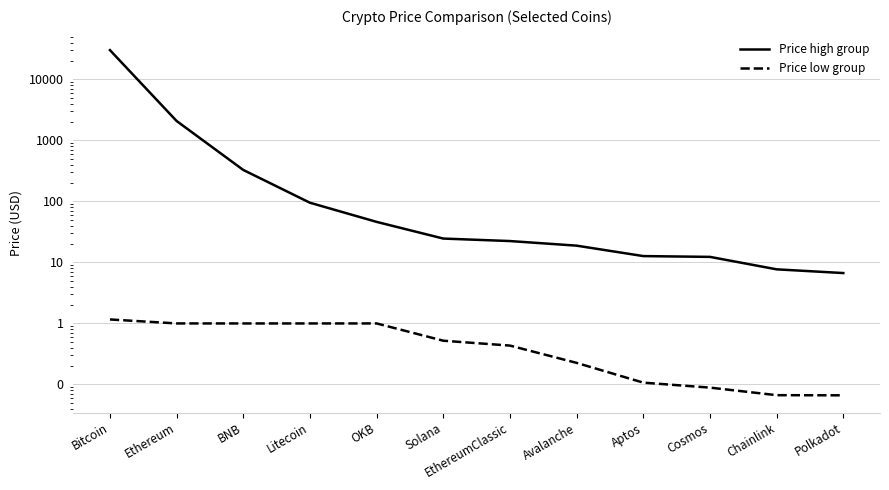

Rank the series at Litecoin from lowest to highest value.

Price low group, Price high group